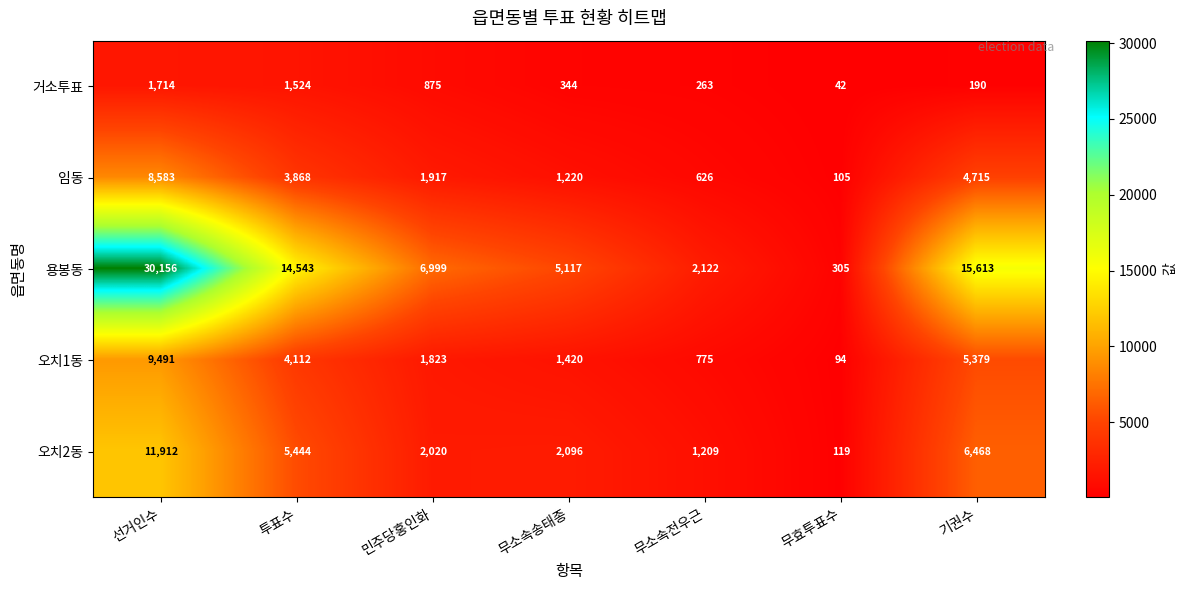

Between 기권수 and 무효투표수, which is larger?

기권수